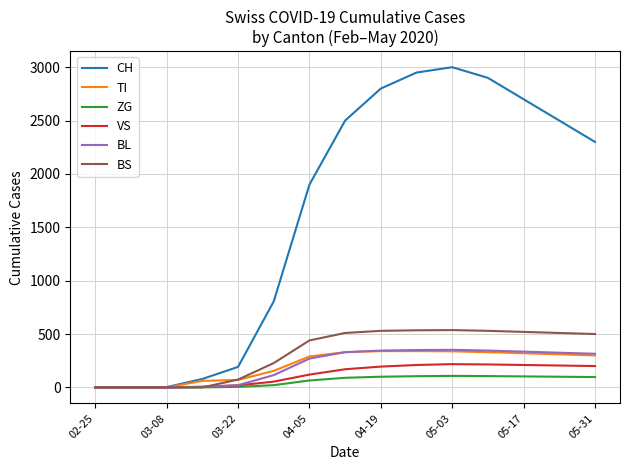

Count the number of data series in this chart.

6